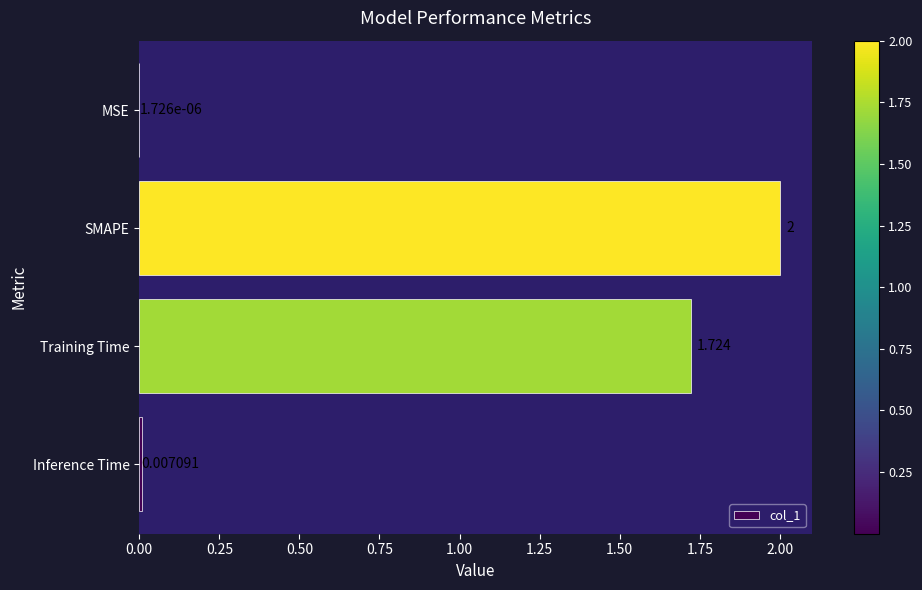

Which label corresponds to the largest value in the chart?

SMAPE